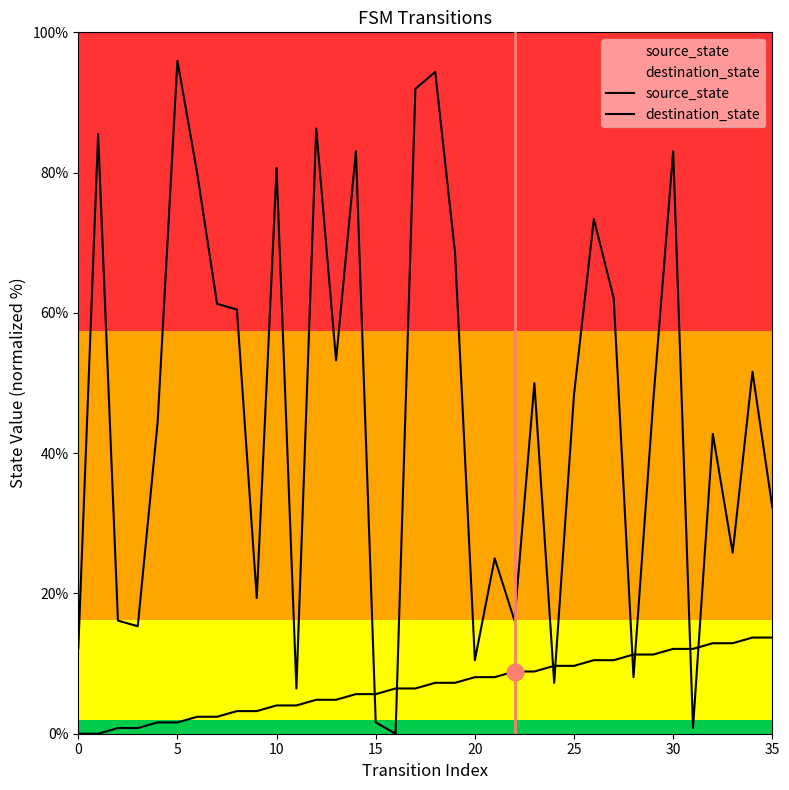

List the series in order of their peak value, highest first.

destination_state, source_state